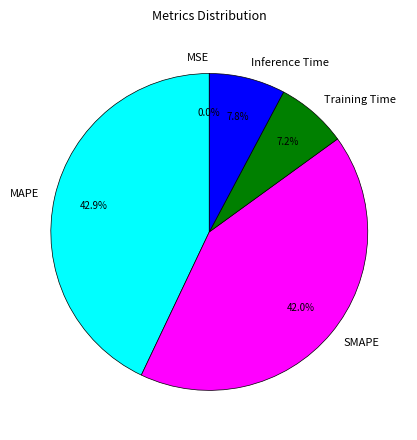

Which has a higher value, MAPE or Inference Time?

MAPE